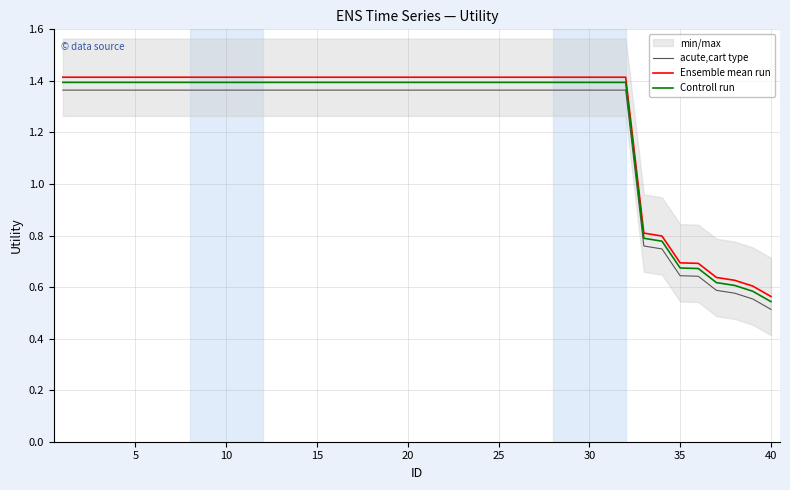

What is the difference between the second highest and minimum values in the Controll run series?

0.9